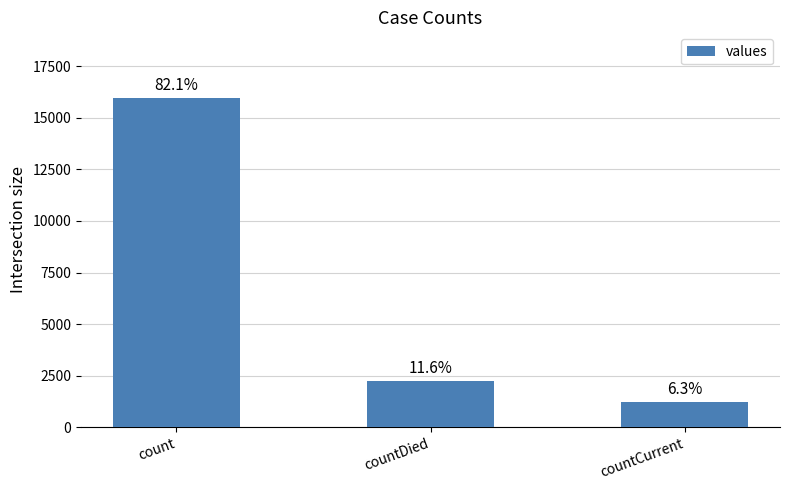

Are the bars grouped side by side (vs. stacked)?

No